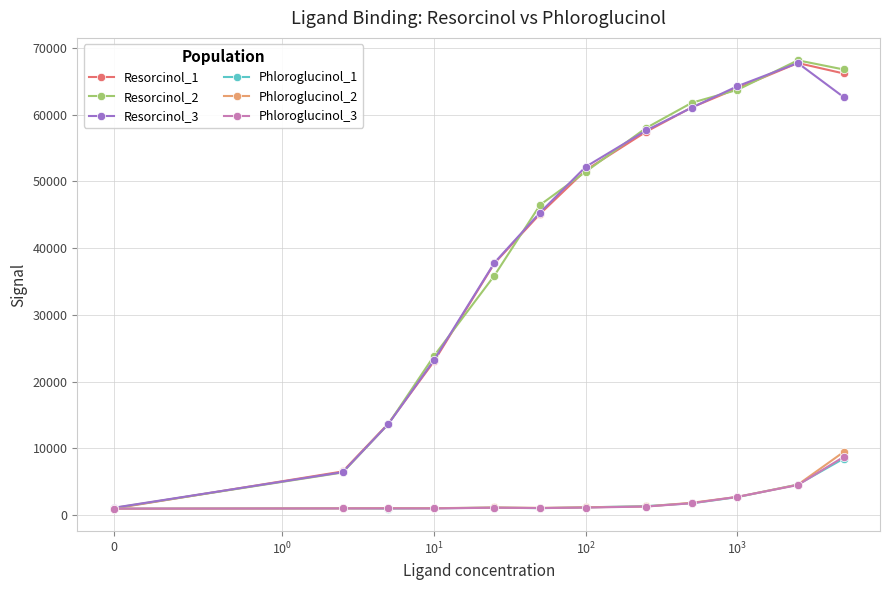

Which series has the widest spread of values?

Resorcinol_2